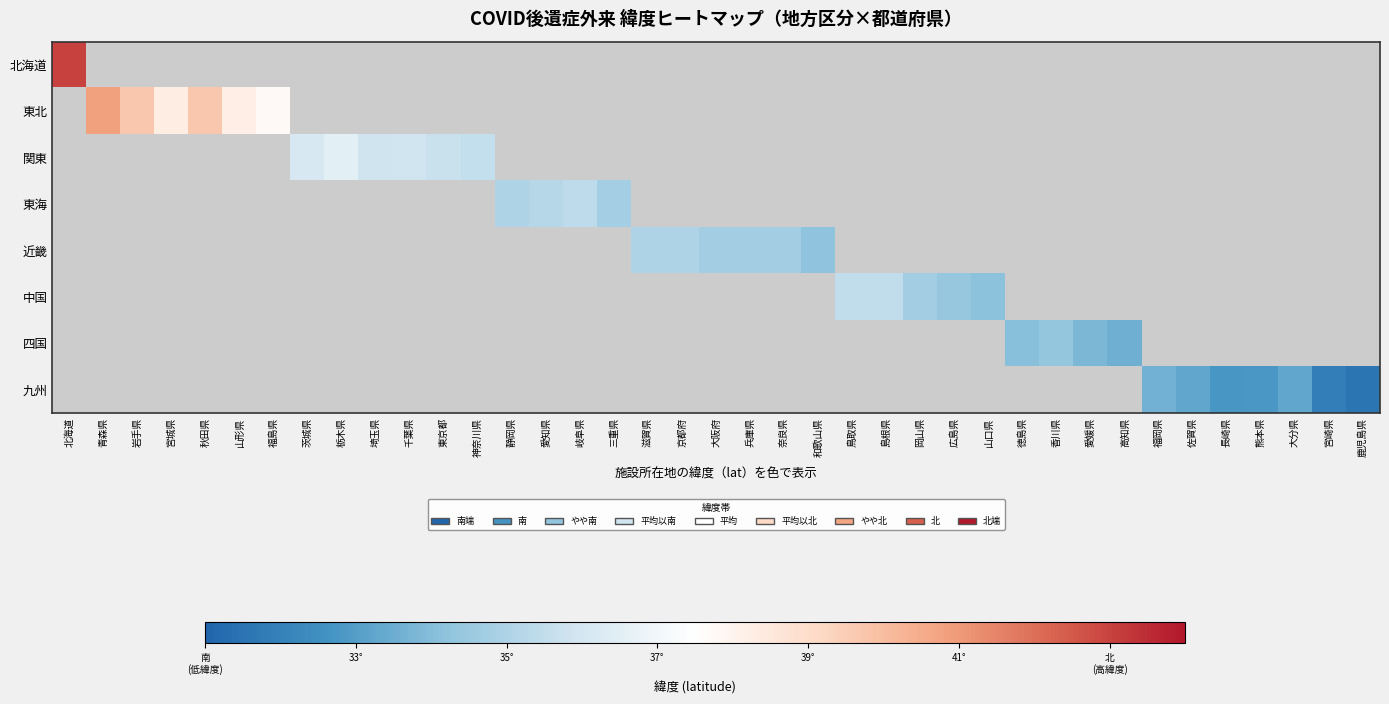

How many distinct data groups are displayed?

8